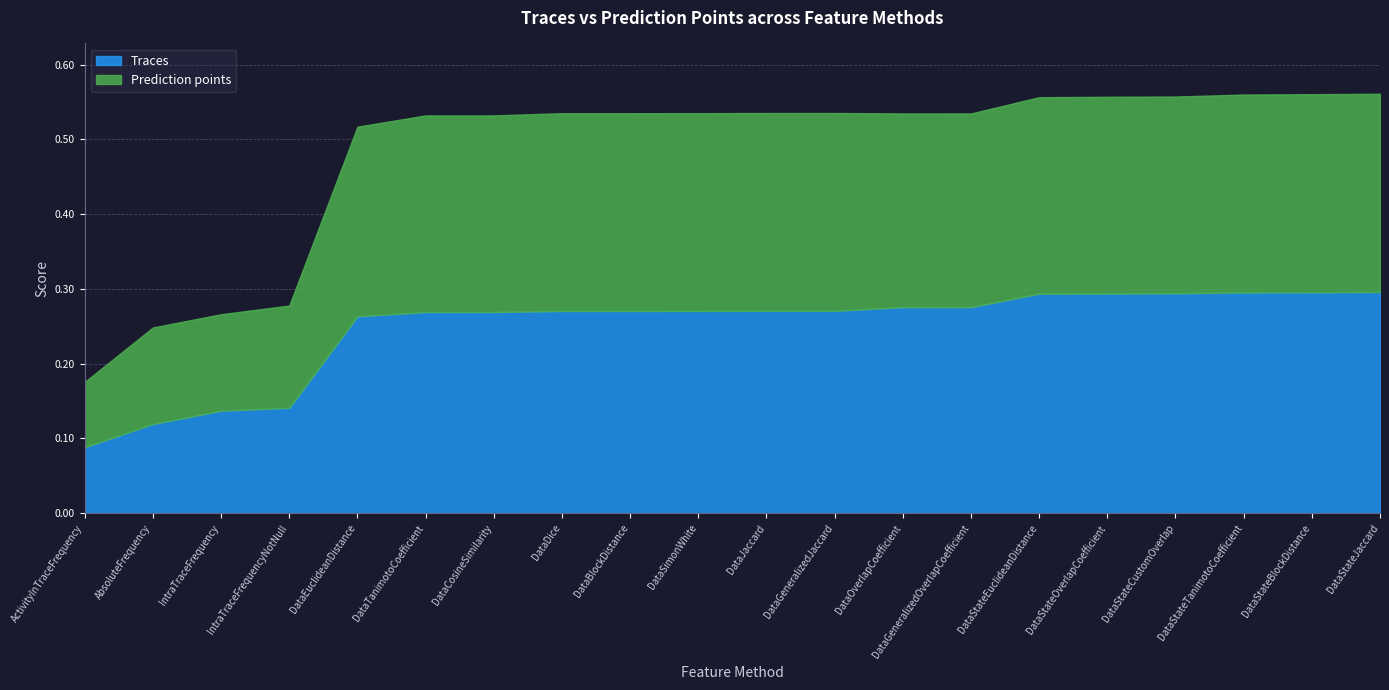

After their last crossing, which series has the higher values: Traces or Prediction points?

Traces